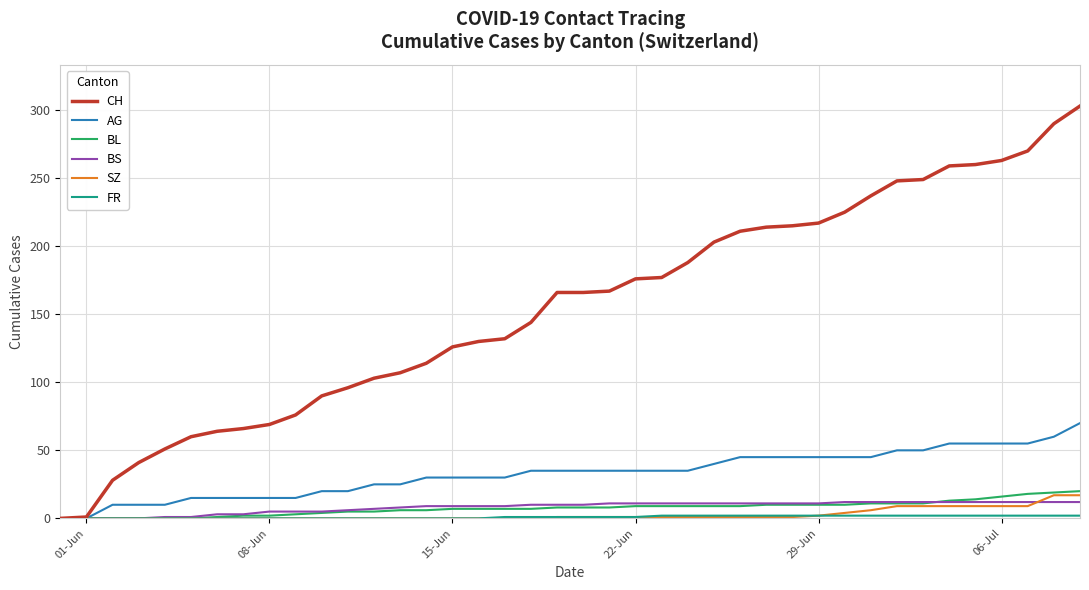

Which series has the largest range (max minus min)?

CH